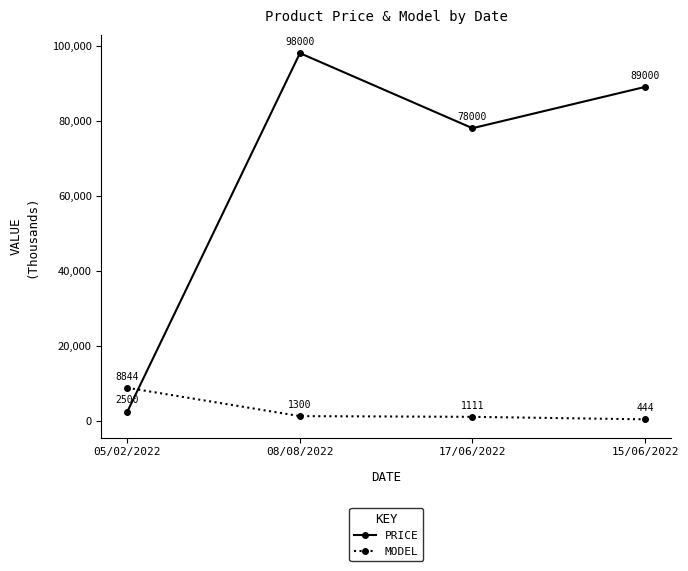

At how many categories does at least one series exceed 65473?

3